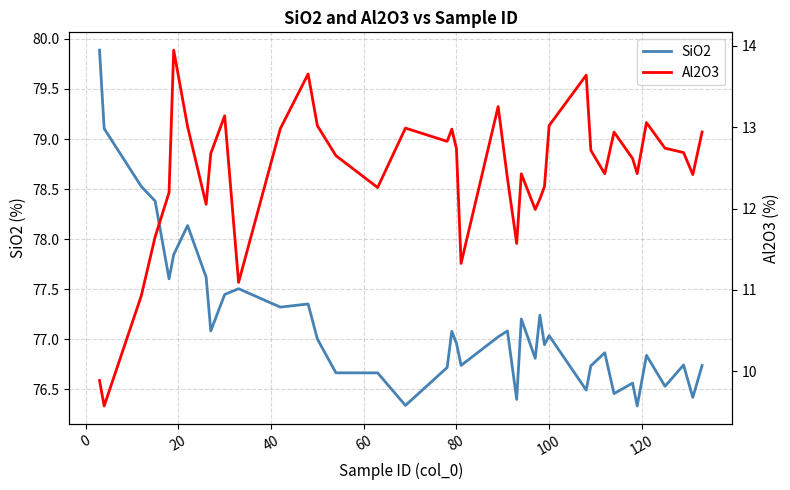

What is the difference between the second highest and minimum values in the Al2O3 series?

4.1